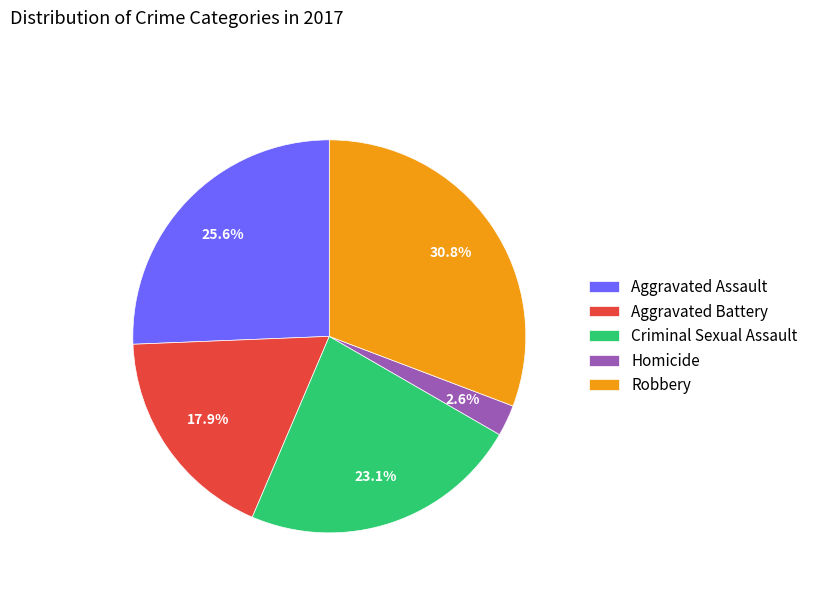

Count the number of slices in the pie.

5